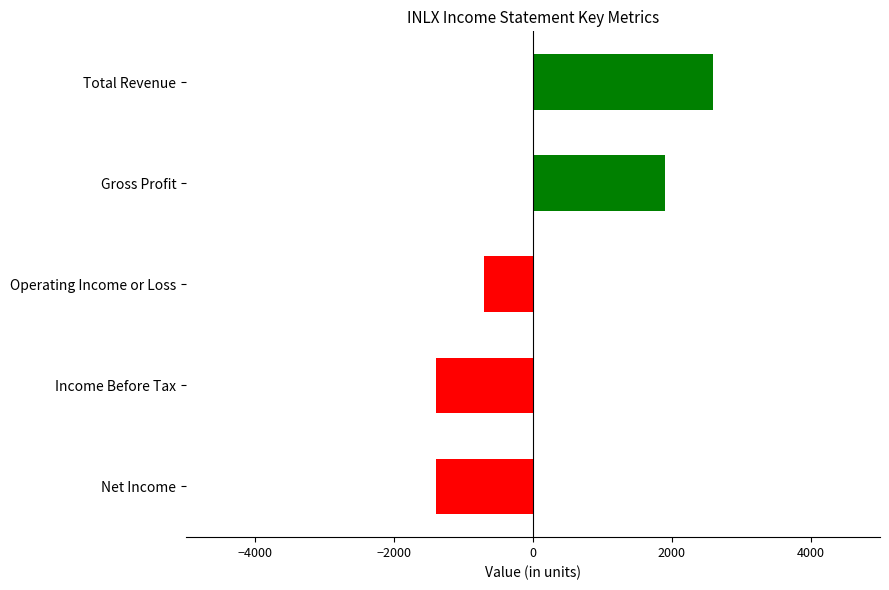

What is the change in value from Total Revenue to Net Income?

-4000